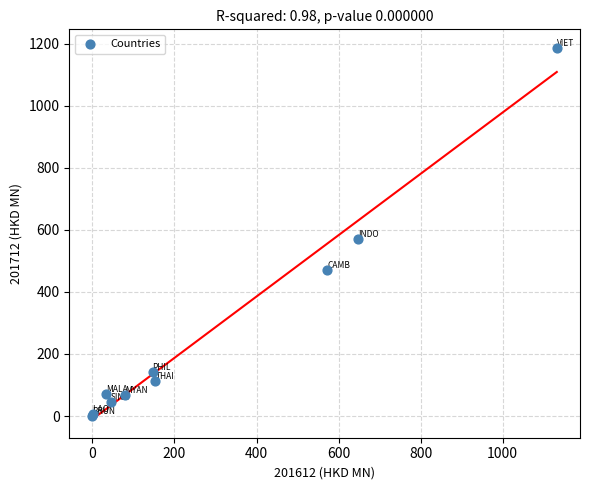

What Y value in the scatter plot is closest to 593?

570.9